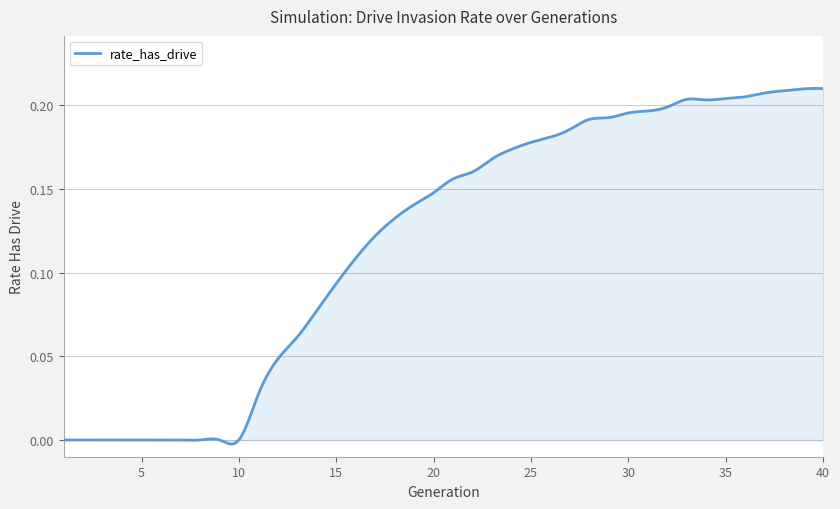

How many lines are shown in the chart?

1